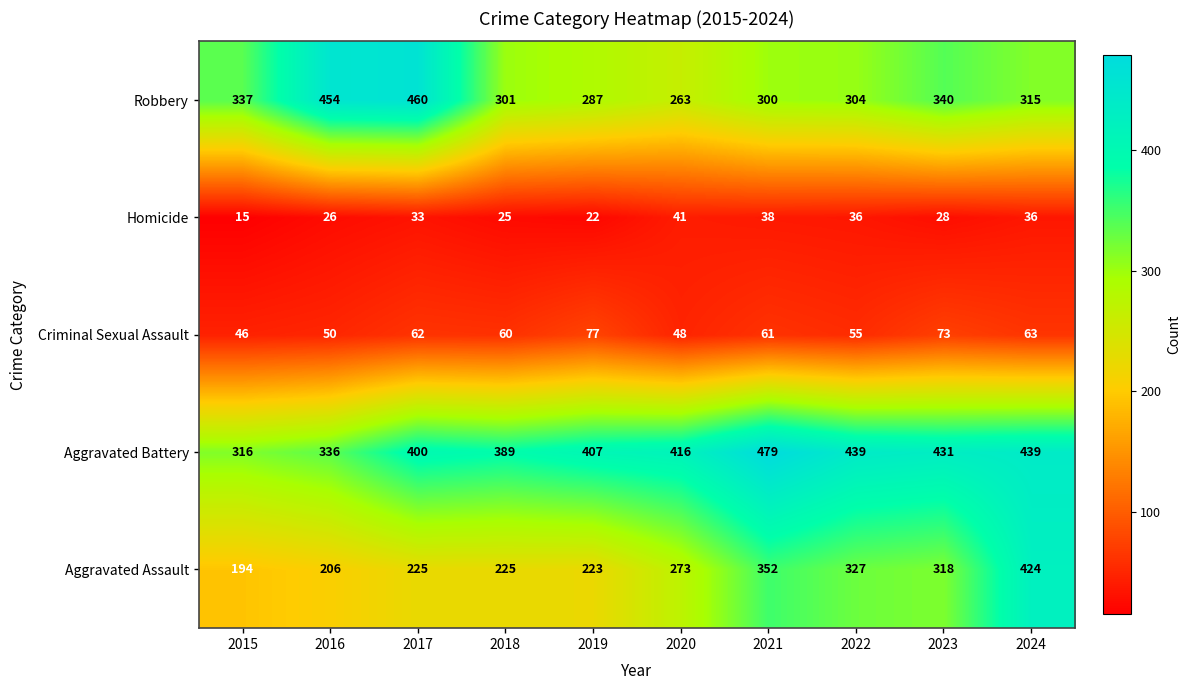

What is the difference between the Aggravated Battery values at 2017 and 2021?

79